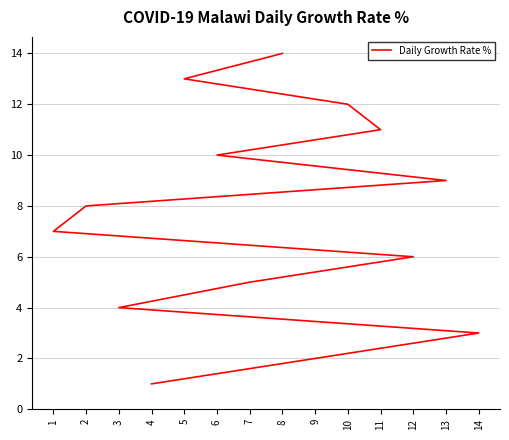

At which label is the value closest to 7?

1